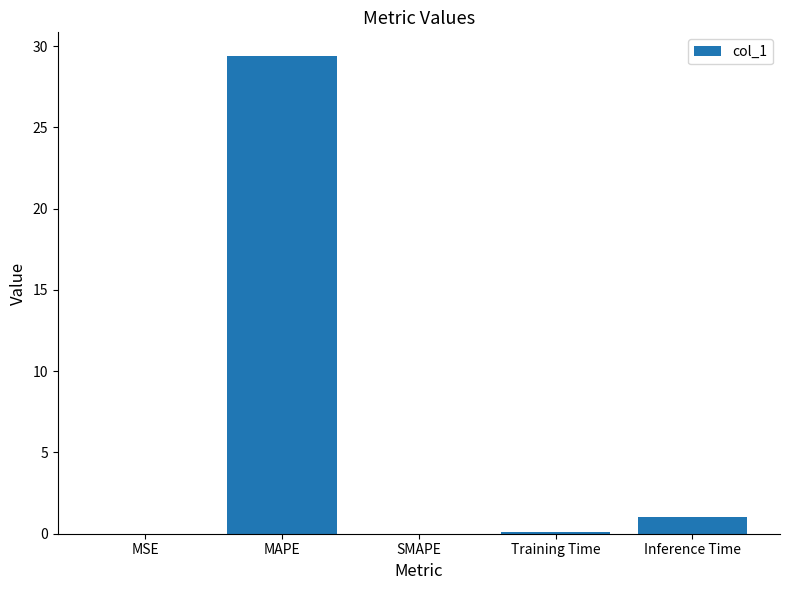

The chart shows a value of 0.0 at SMAPE. True or false?

True